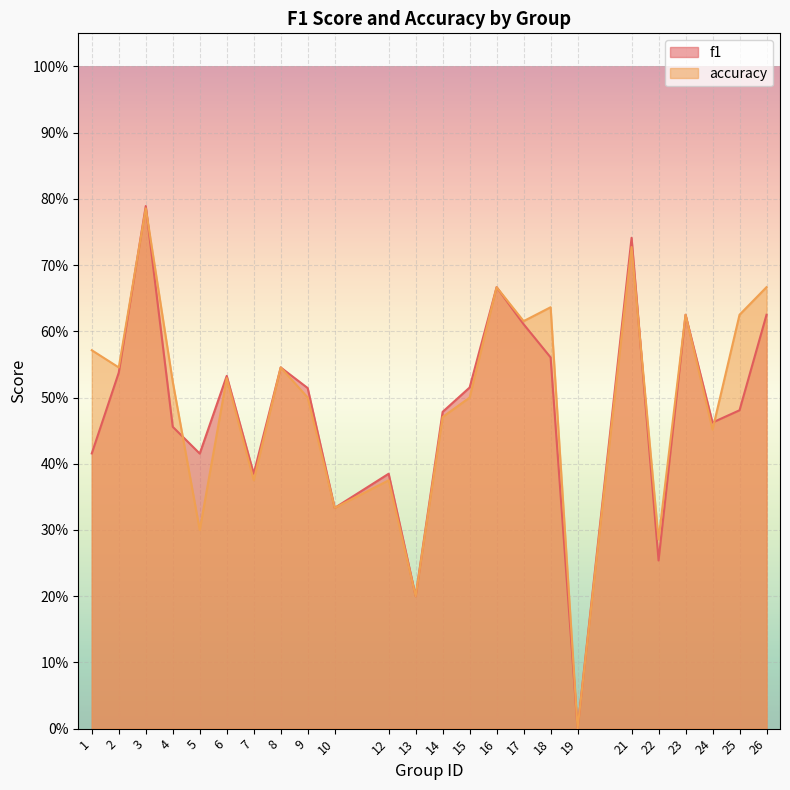

Which series has the widest spread of values?

f1